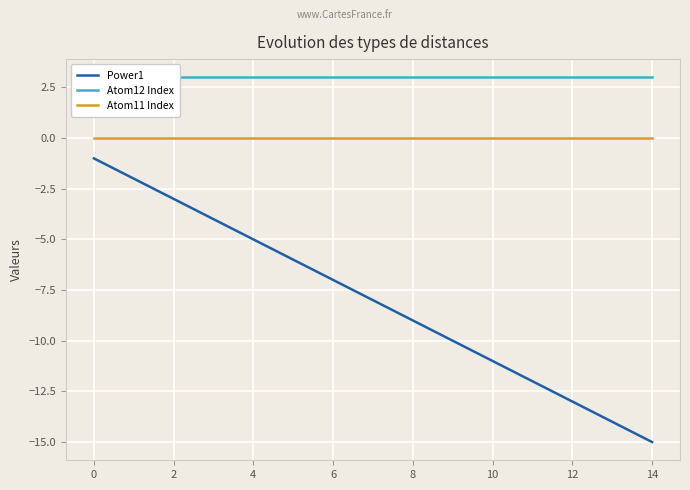

True or false: Power1 has more than 2 points higher than both neighbors.

False